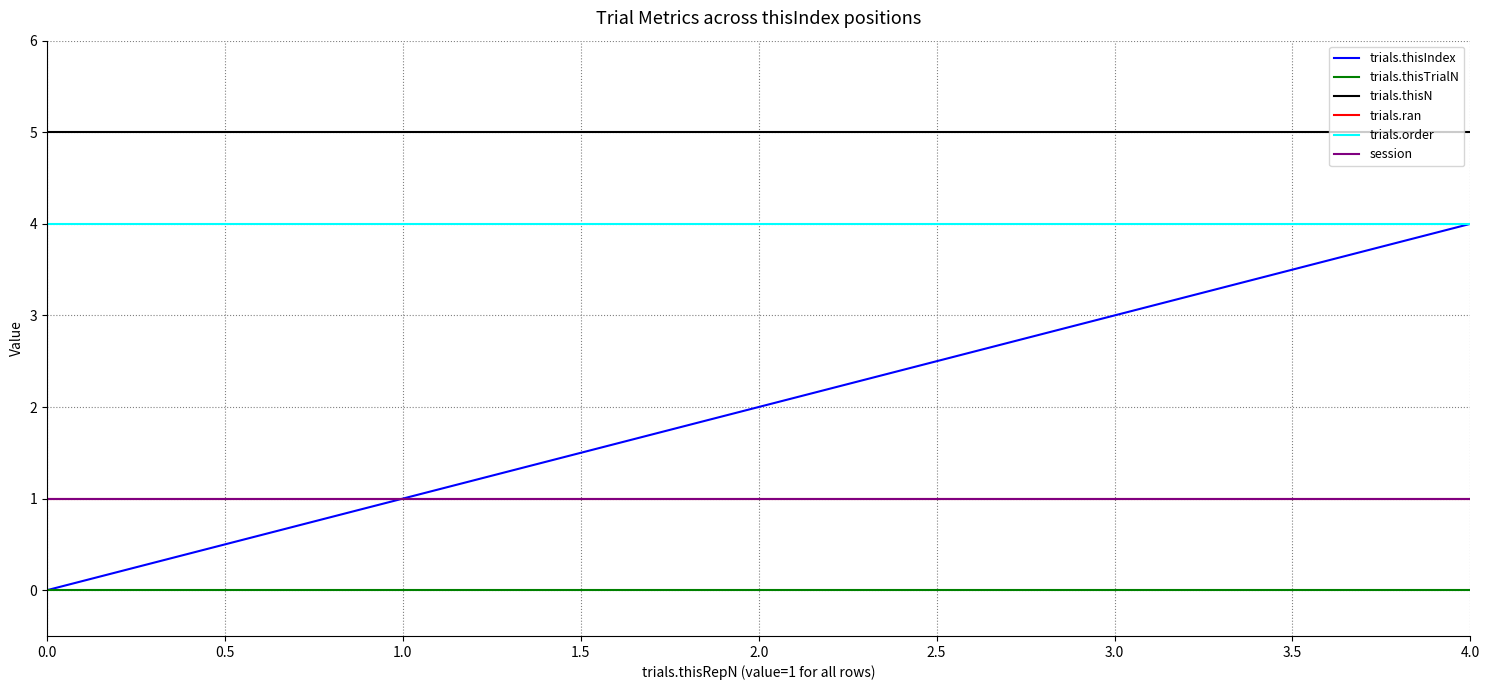

True or false: trials.thisTrialN has more than 0 points higher than both neighbors.

False